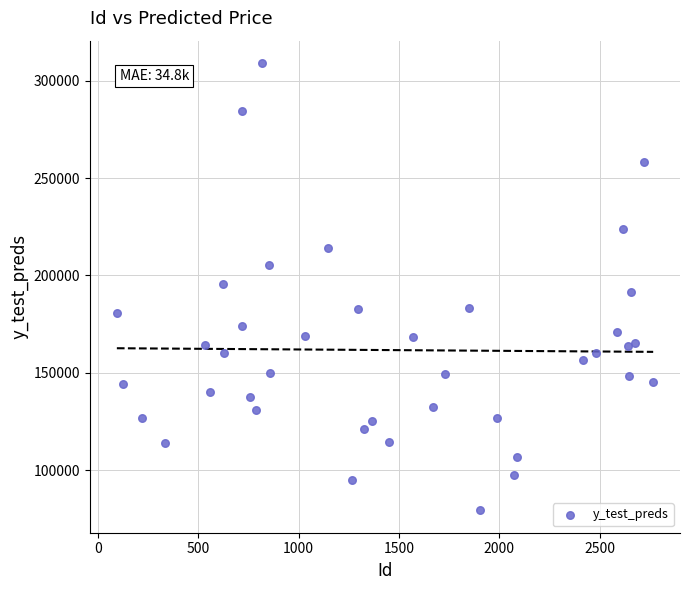

What is the range of Y values (max minus min)?

229754.1